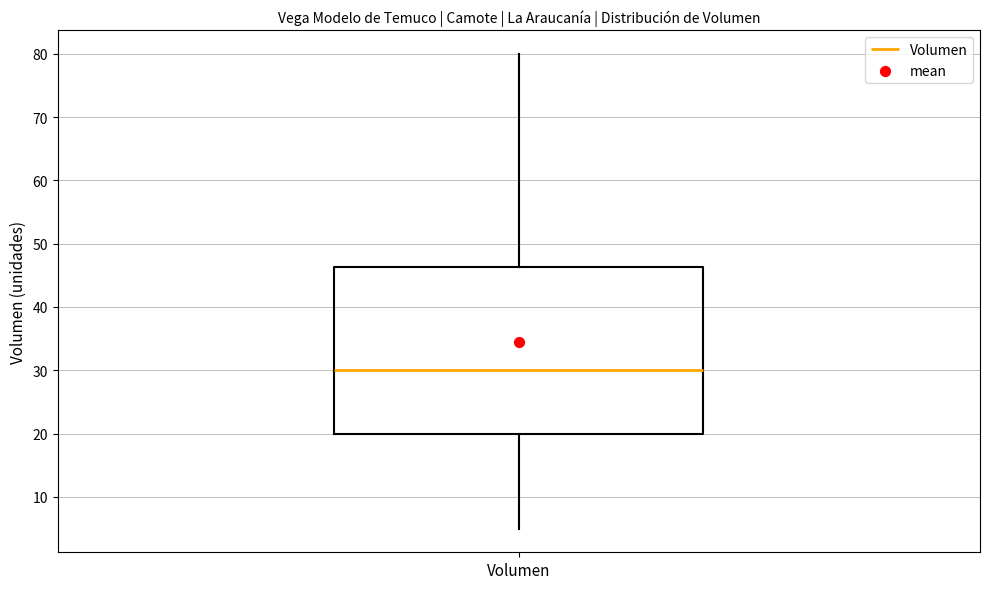

Where is the lower edge of the box for Volumen on the y-axis? The values are not printed on the chart, so give them approximately, as read against the axis.

20